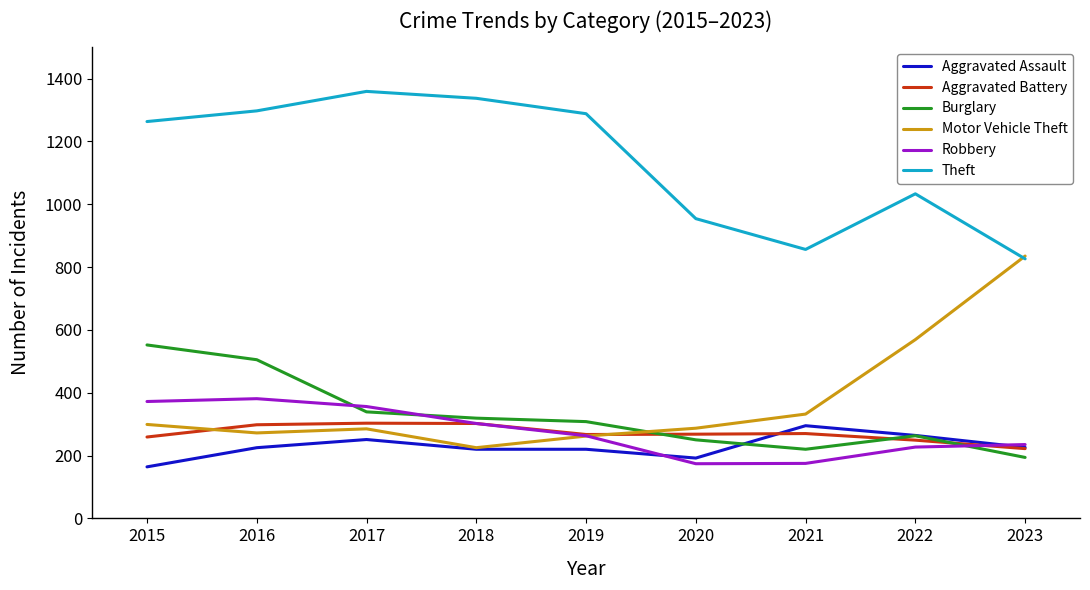

Rank the series at 2015 from highest to lowest value.

Theft, Burglary, Robbery, Motor Vehicle Theft, Aggravated Battery, Aggravated Assault